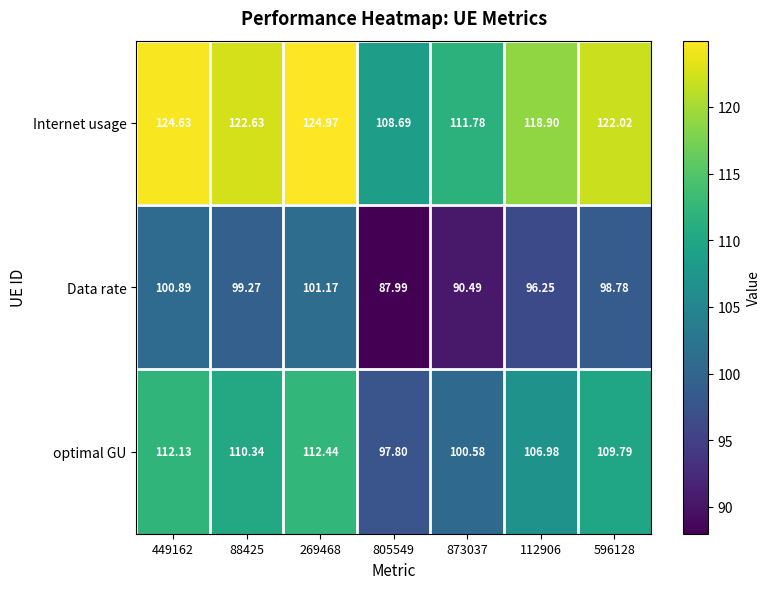

List the series in order of their overall mean, lowest first.

Data rate, optimal GU, Internet usage